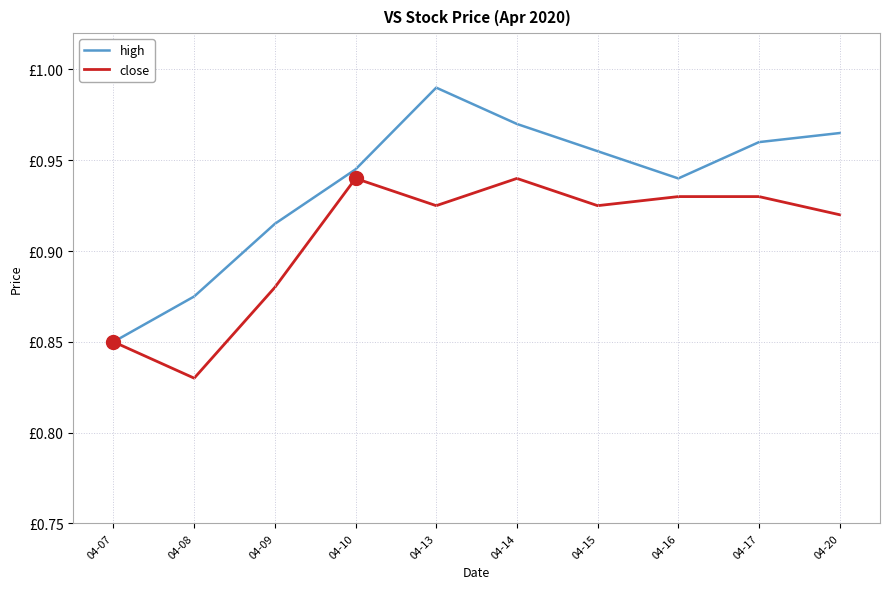

True or false: close has more than 0 points higher than both neighbors.

True